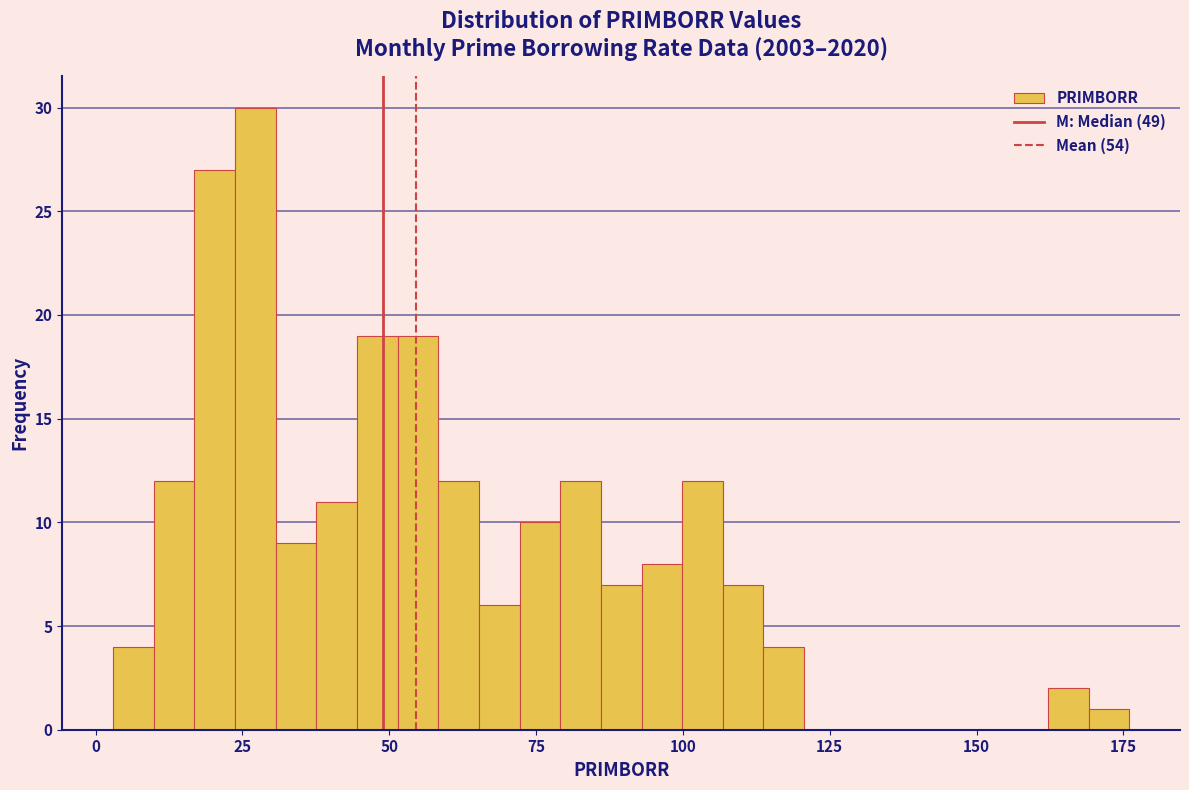

Read against the x-axis, roughly where is the centre of the tallest bar?

25